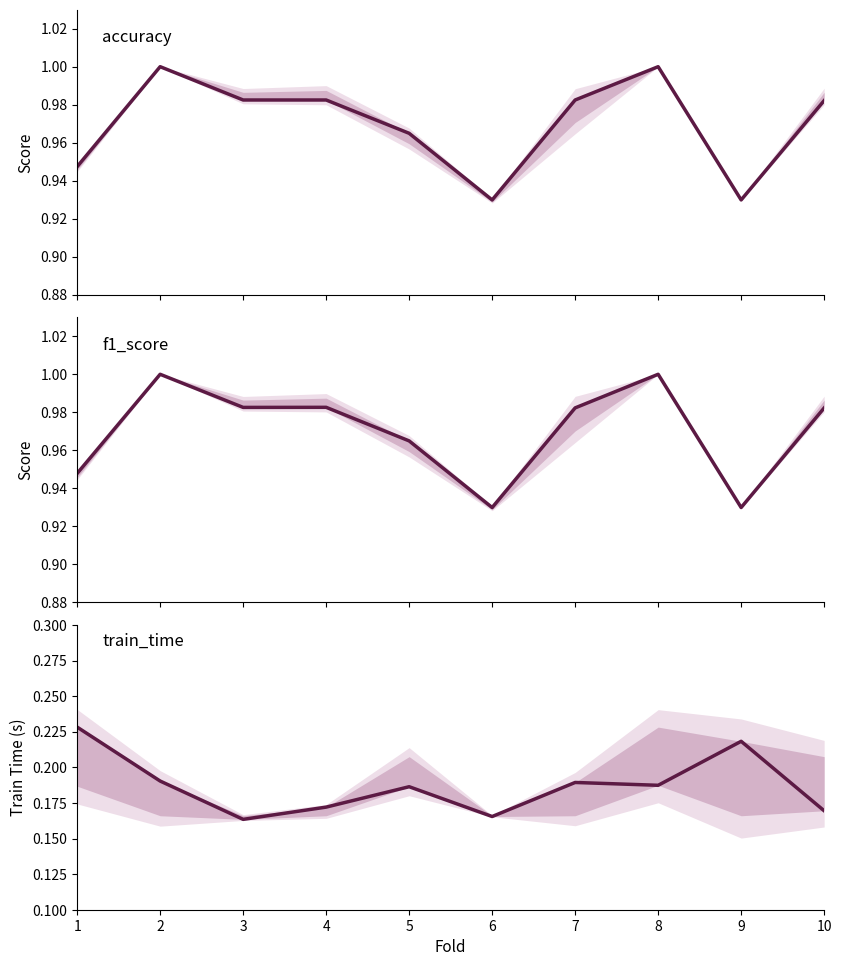

Rank the series by their maximum value, from lowest to highest.

train_time, accuracy, f1_score